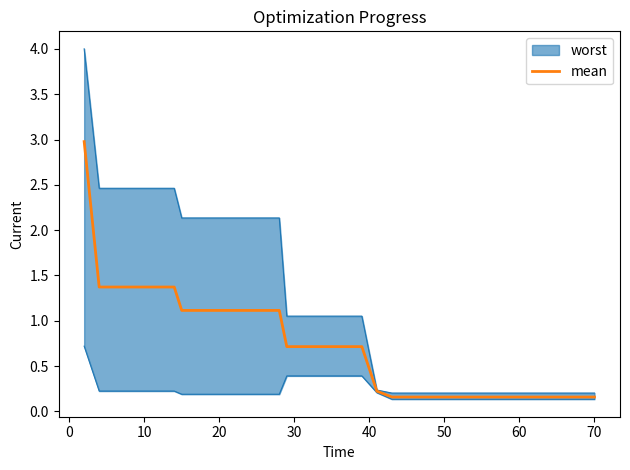

How many lines are shown in the chart?

1